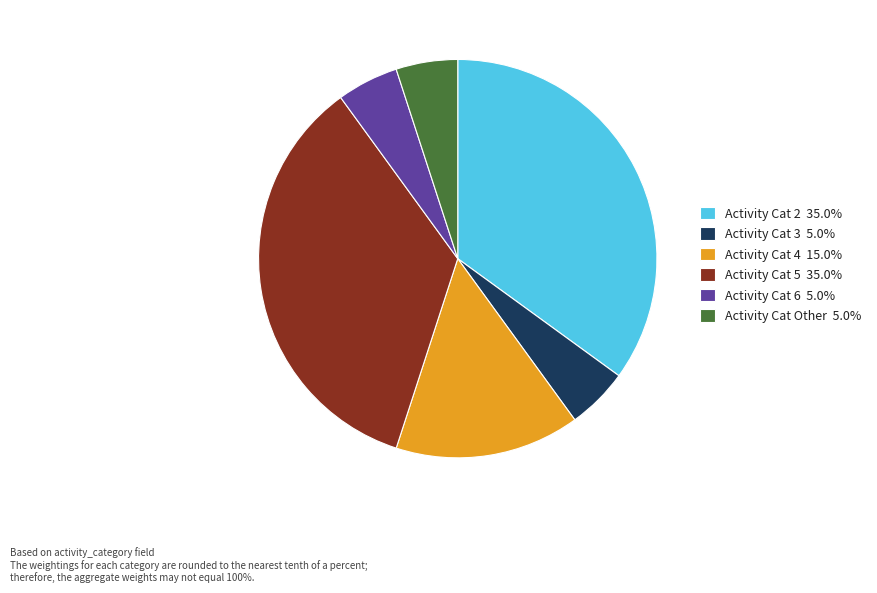

What is the ratio of the value at Activity Cat 2 35.0% to the value at Activity Cat 5 35.0%?

1.0